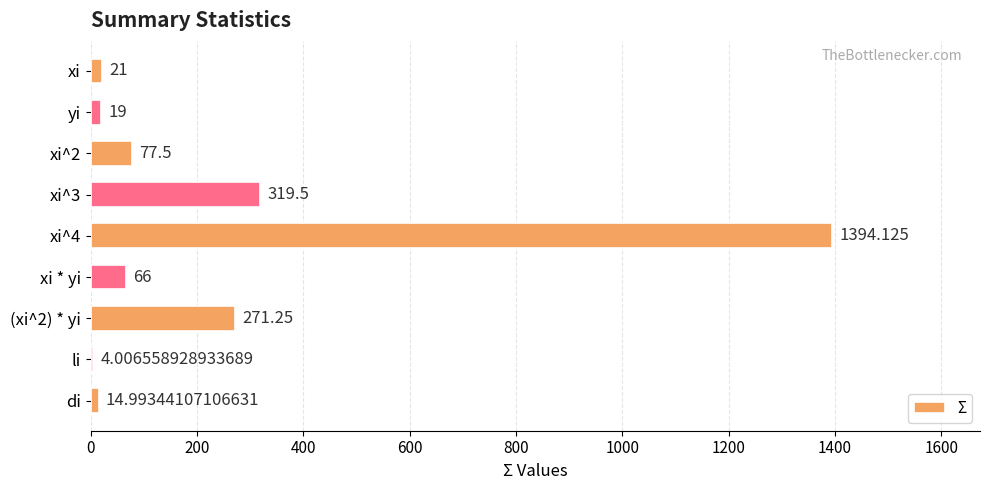

Which has a higher value, yi or xi?

xi